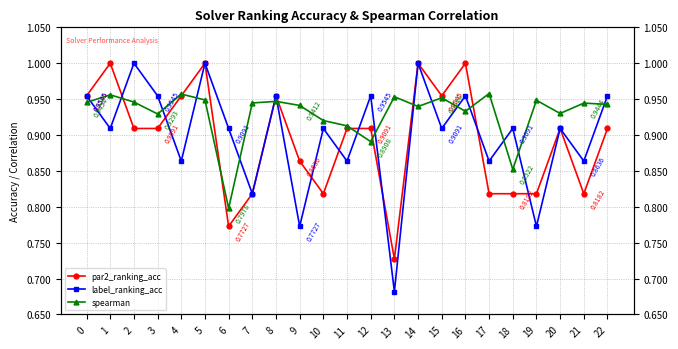

Count the number of categories in the chart.

23